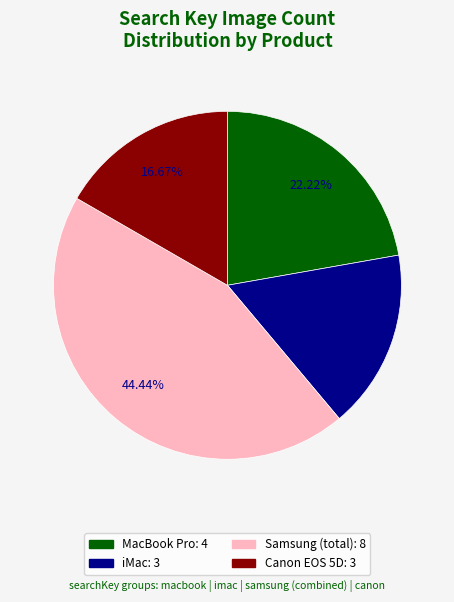

Is there any slice that represents more than half of the pie?

No